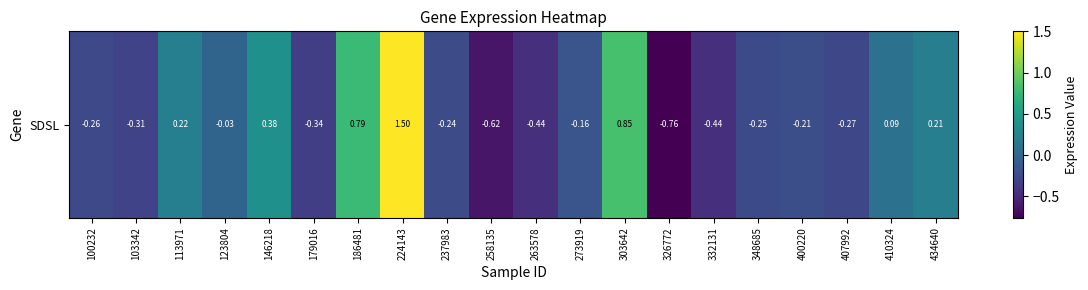

Reading left to right, extract all data points from this chart.

-0.3	-0.3	0.2	-0.0	0.4	-0.3	0.8	1.5	-0.2	-0.6	-0.4	-0.2	0.8	-0.8	-0.4	-0.3	-0.2	-0.3	0.1	0.2